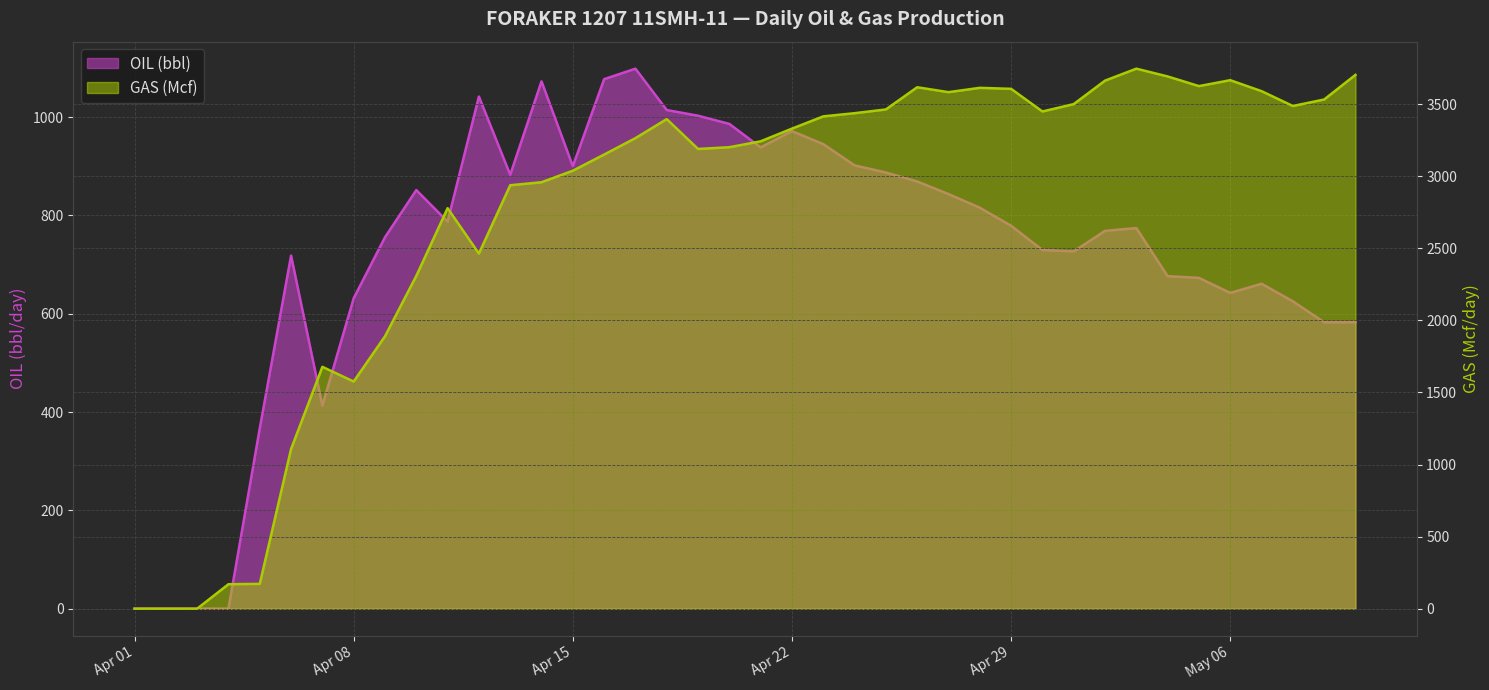

What is the difference between the maximum and minimum values in the GAS series?

3747.0